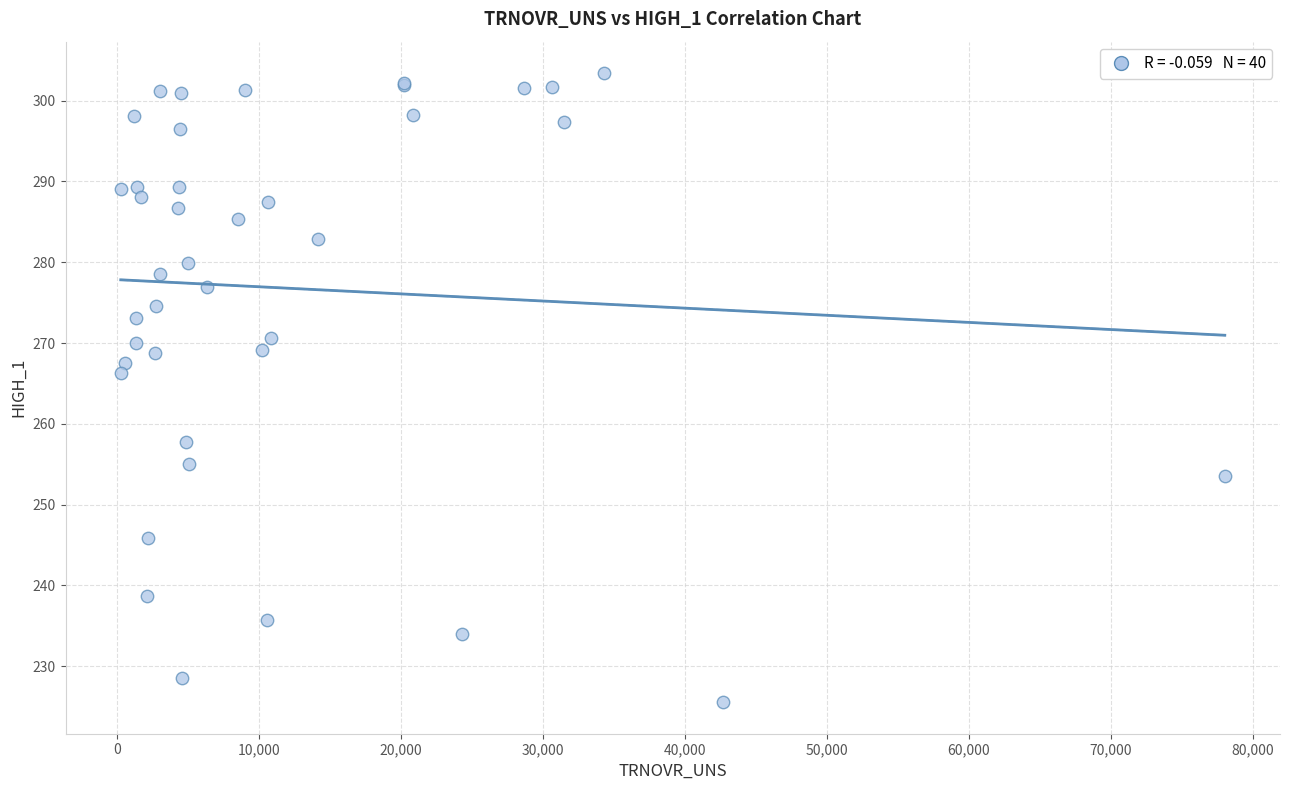

What Y value in the scatter plot is closest to 264?

266.3